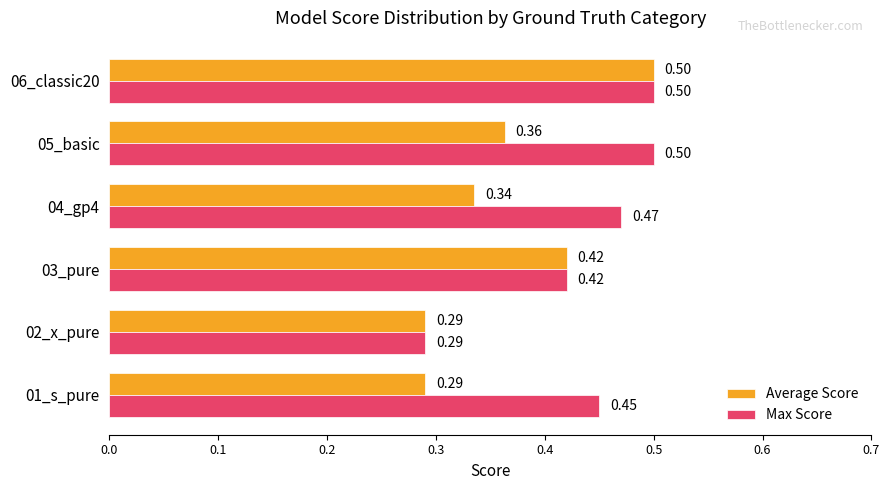

Which series changed the most between 03_pure and 05_basic?

Max Score